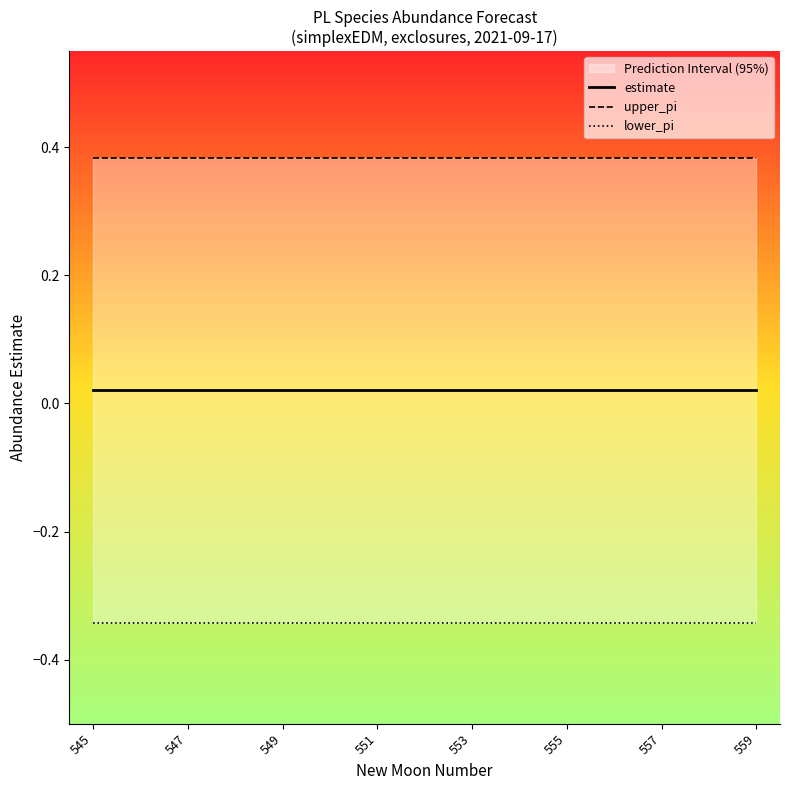

True or false: lower_pi and upper_pi intersect in this chart.

False